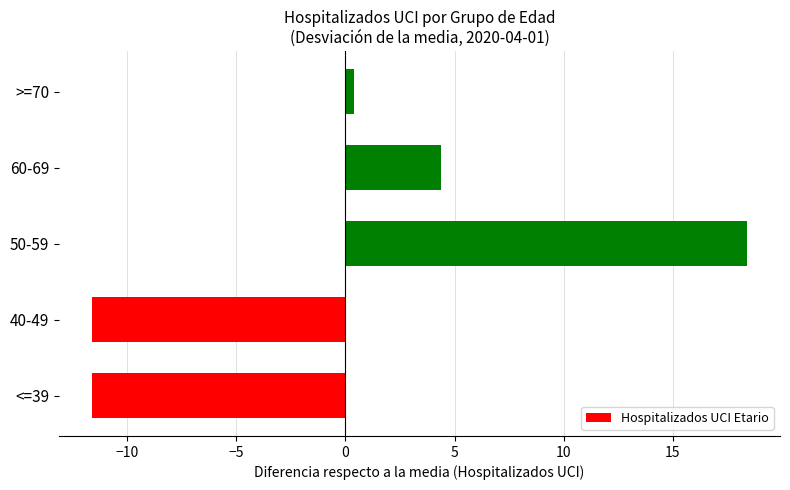

What is the approximate value at <=39?

-11.6